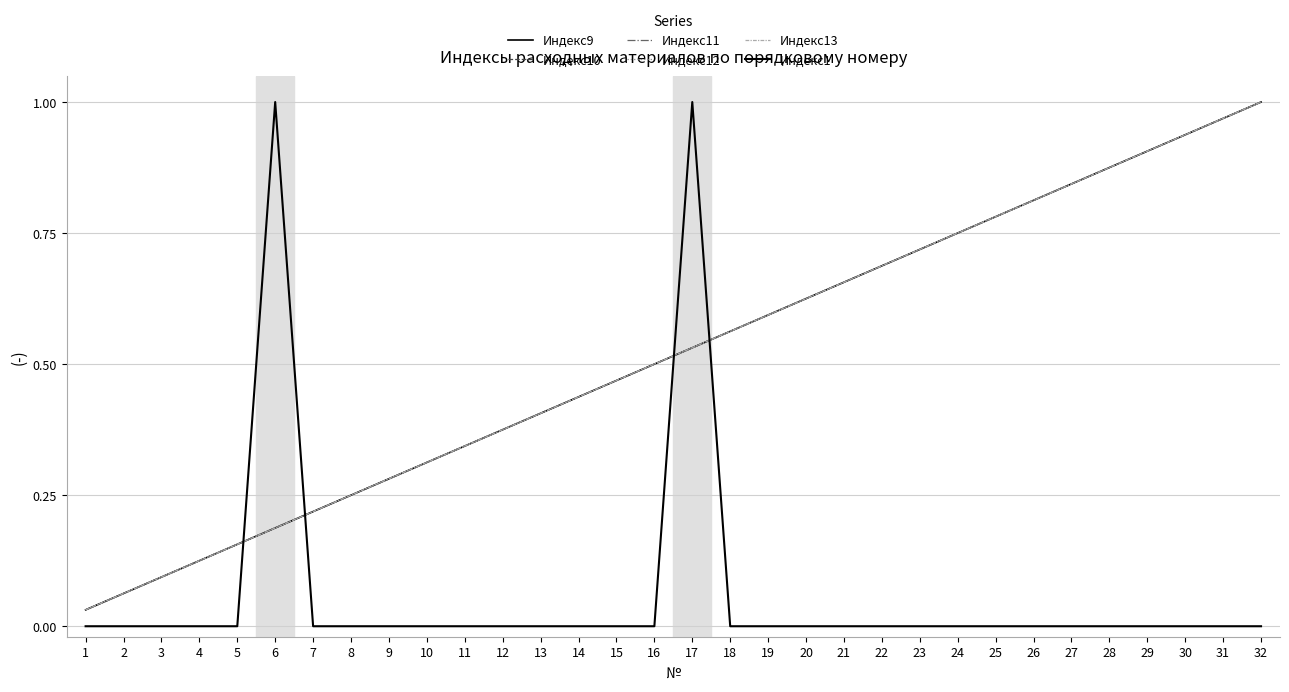

Is this an area chart (filled region under the line)?

No